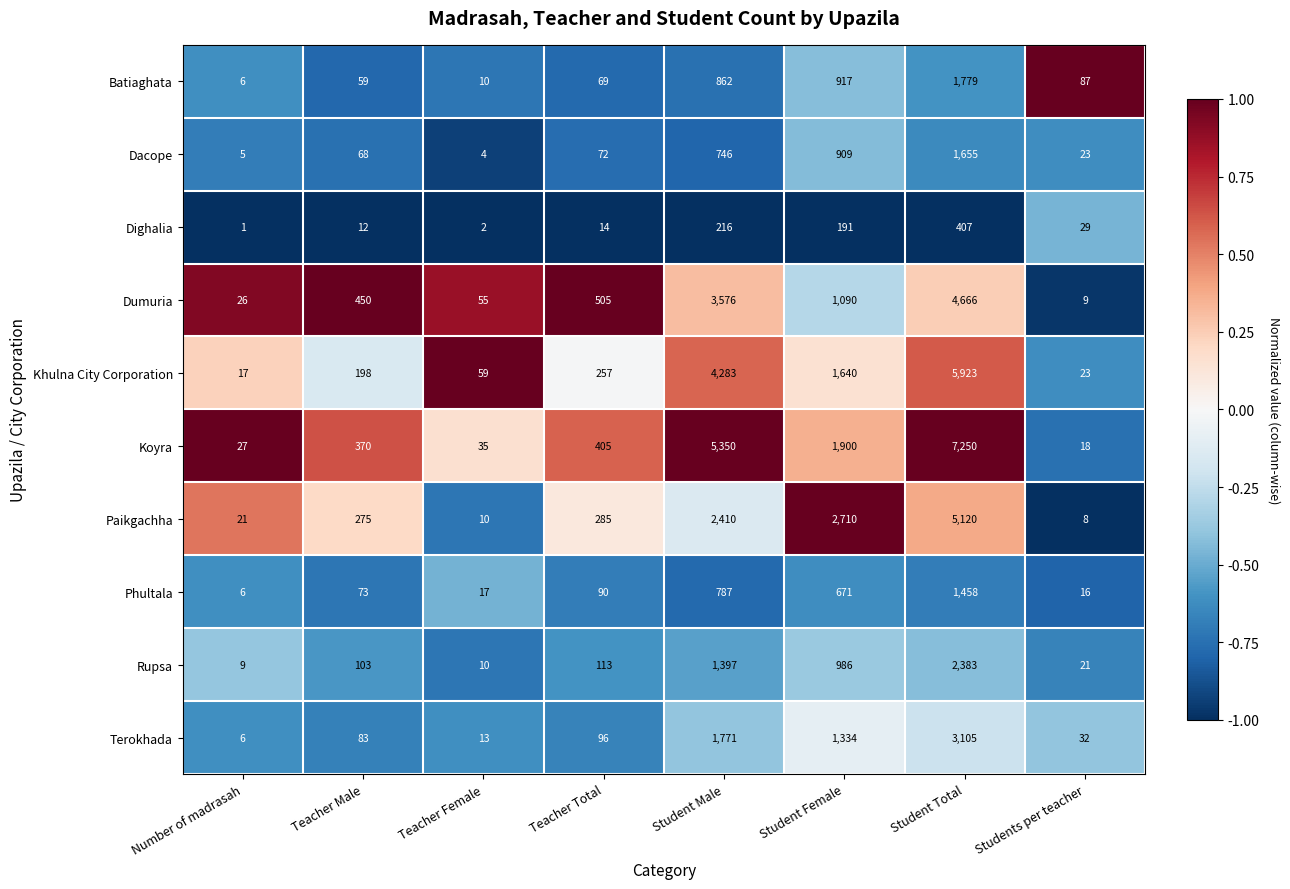

Is it true that Batiaghata equals 14 at Teacher Male?

False